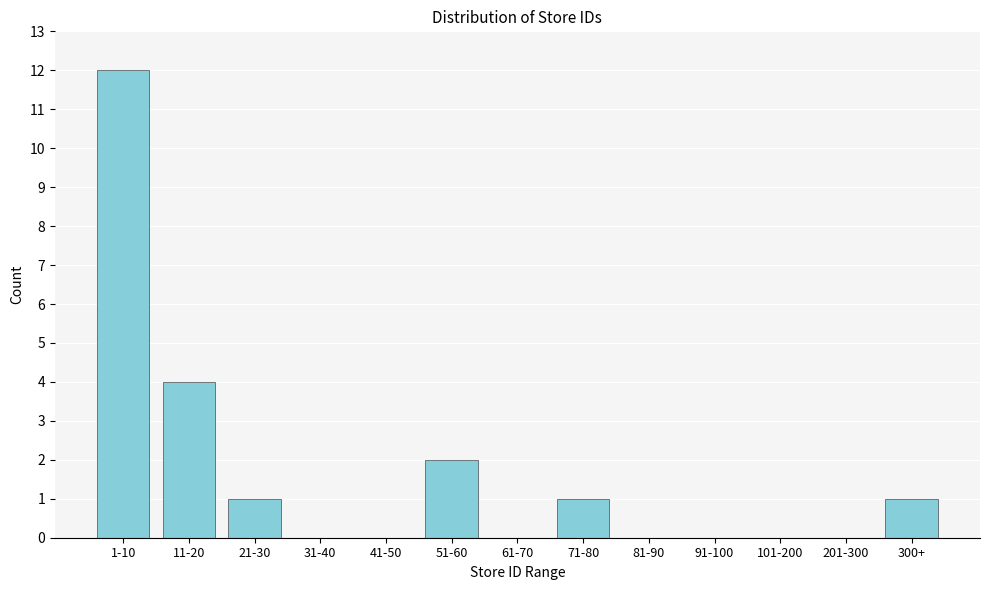

Reading left to right, what are all the values shown in this chart?

1-10=12	11-20=4	21-30=1	31-40=0	41-50=0	51-60=2	61-70=0	71-80=1	81-90=0	91-100=0	101-200=0	201-300=0	300+=1